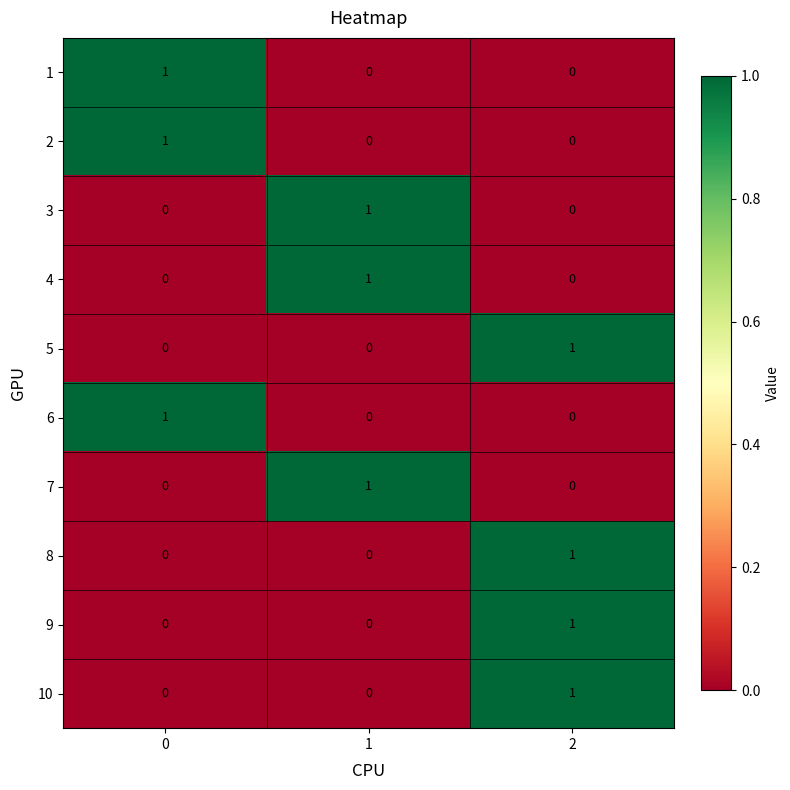

What is the total value across all series at 0?

3